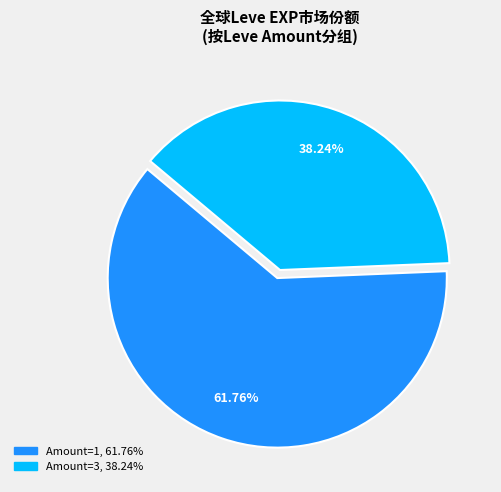

Is there any slice that represents more than half of the pie?

Yes